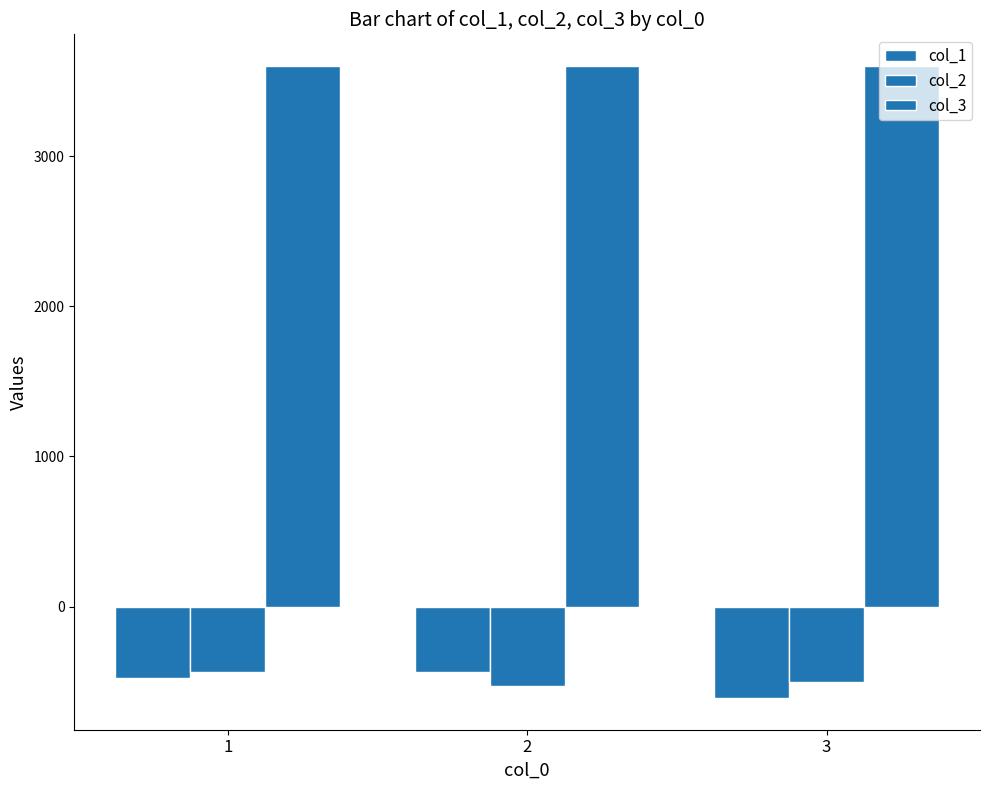

Are the bars horizontal?

No